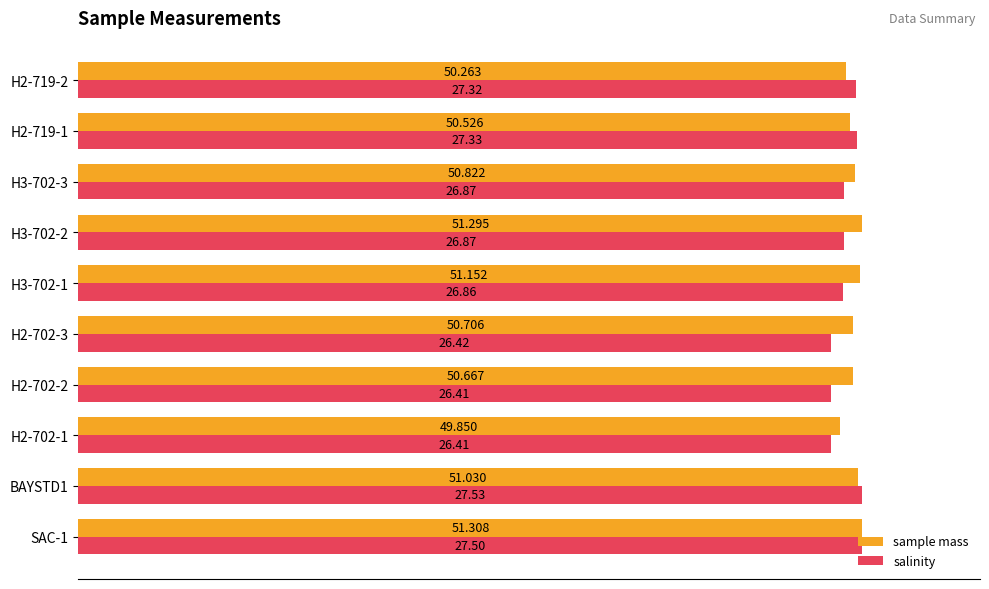

What are all the series names shown in the legend?

sample mass, salinity